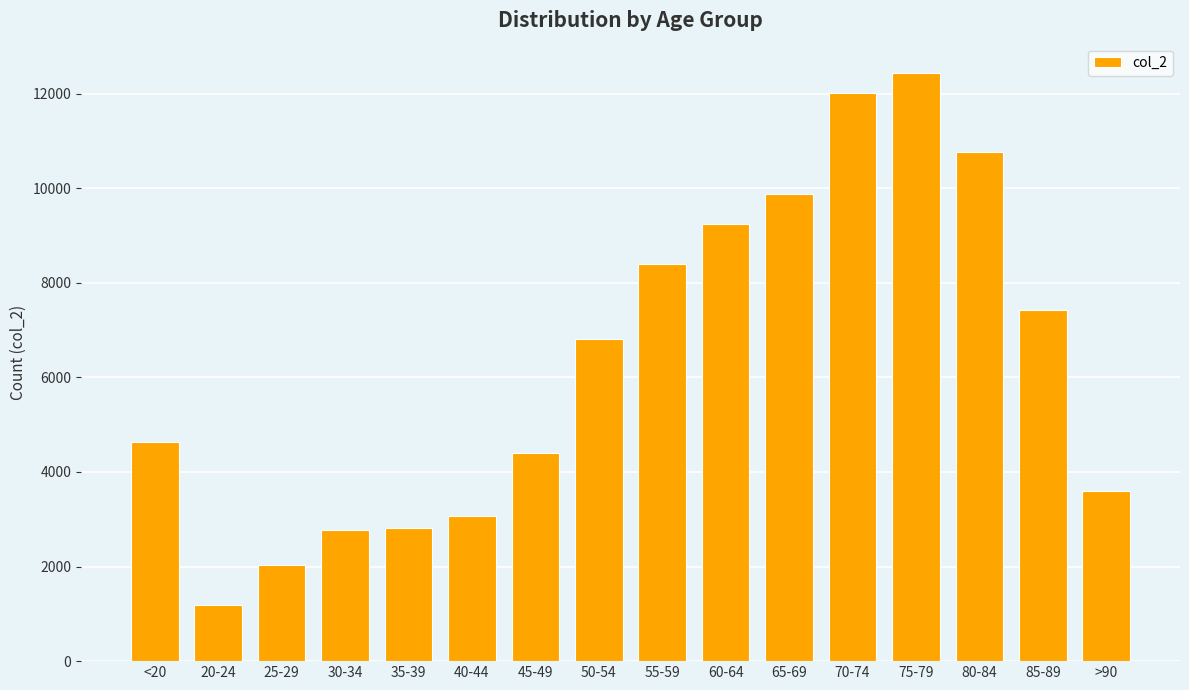

Which category has the lowest value across all series?

20-24